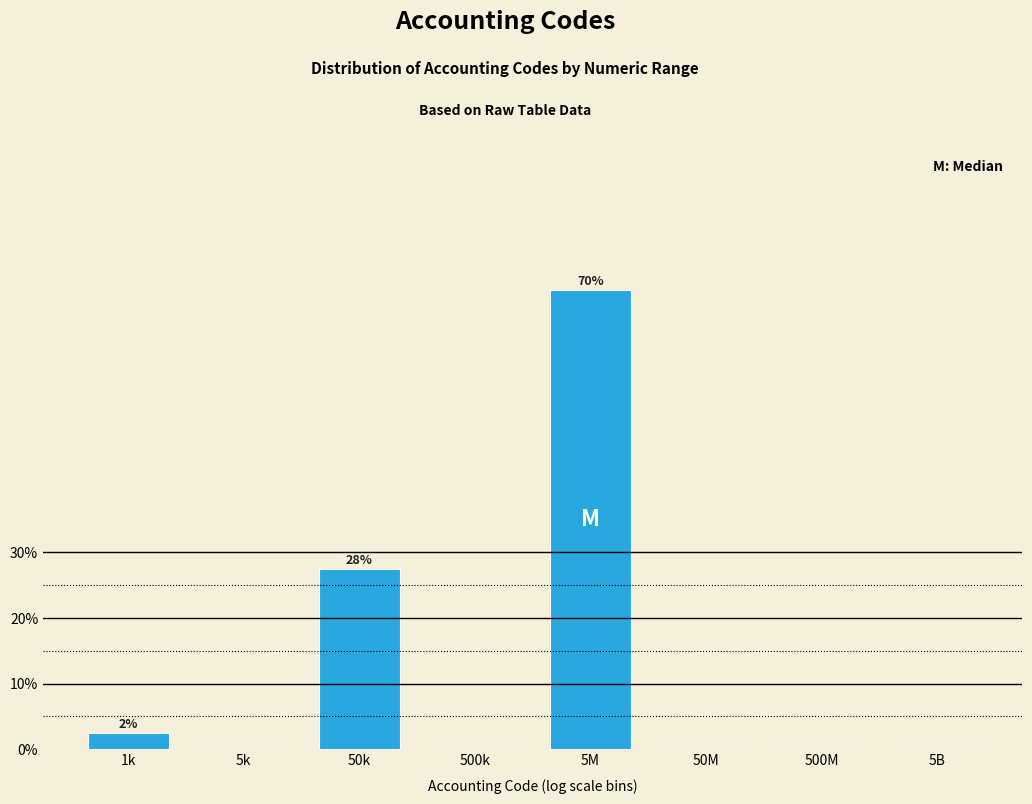

Reading right to left, what are all the values shown in this chart?

5B=0.0	500M=0.0	50M=0.0	5M=70.0	500k=0.0	50k=27.5	5k=0.0	1k=2.5